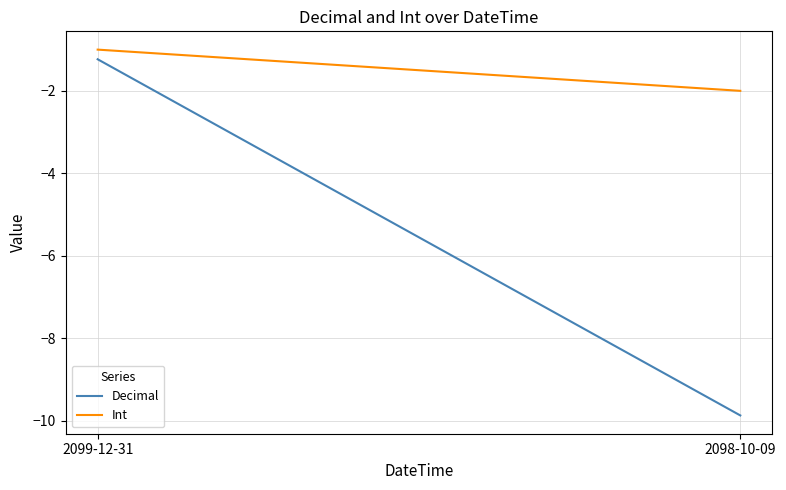

What is the spread (max minus min) of values at 2099-12-31?

0.2